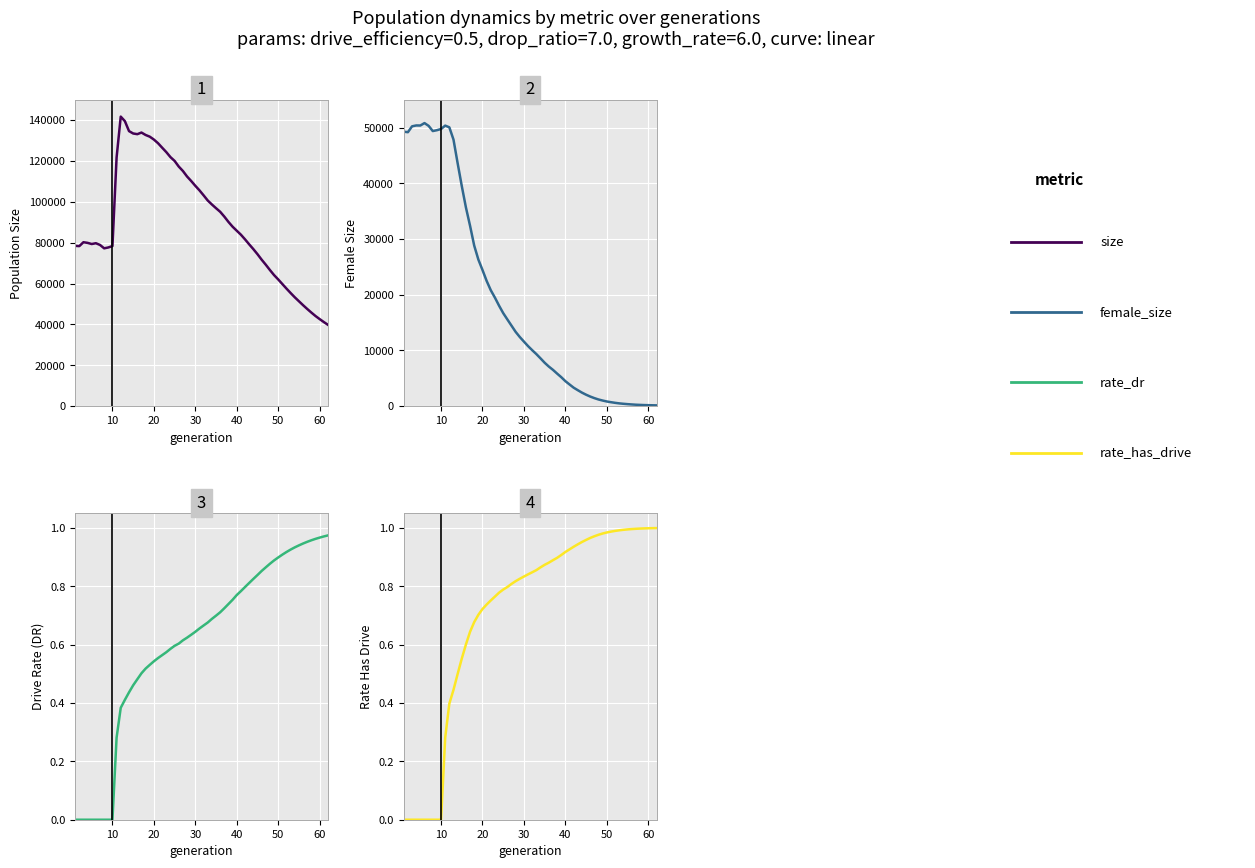

Which series has the largest range (max minus min)?

size